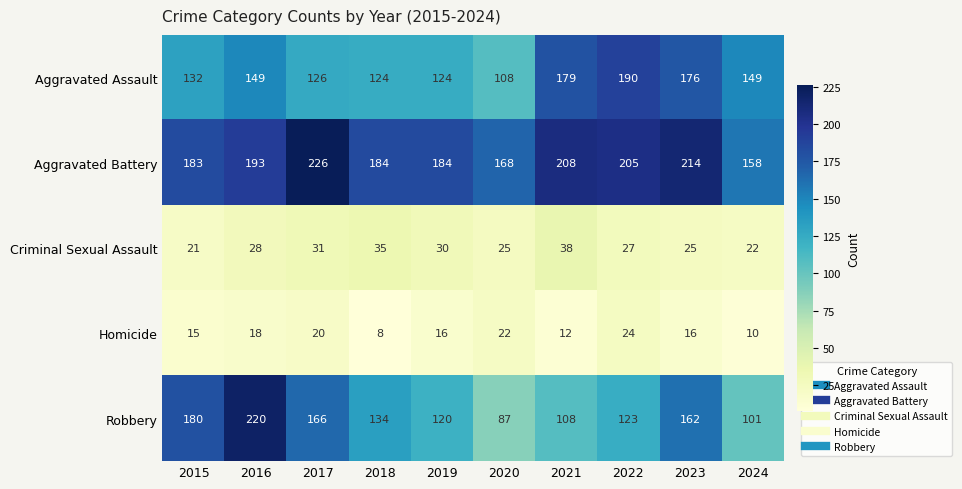

True or false: Aggravated Battery has a value of 184 at 2018.

True